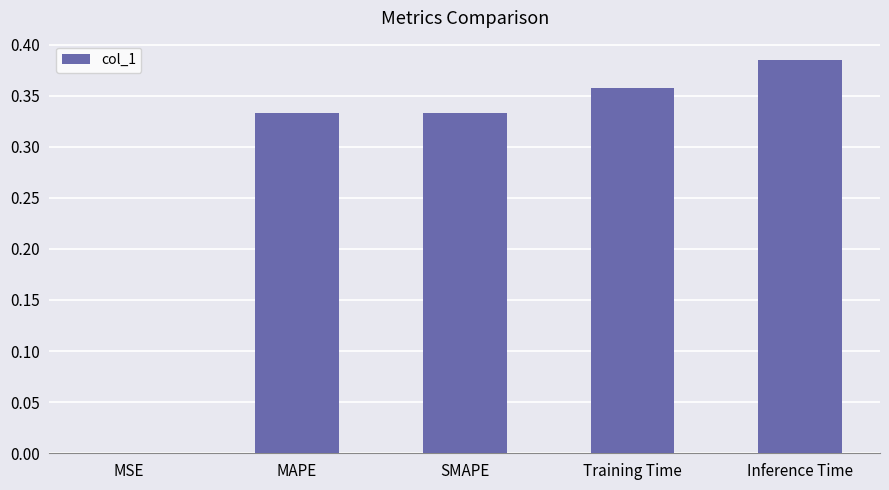

Which label corresponds to the largest value in the chart?

Inference Time